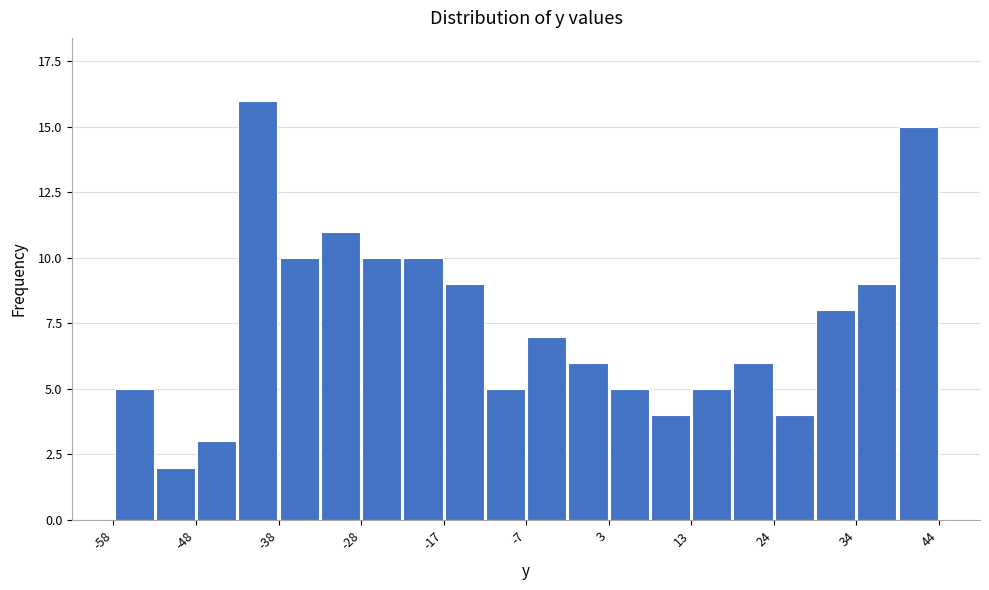

Read against the x-axis, roughly where is the centre of the tallest bar?

-40